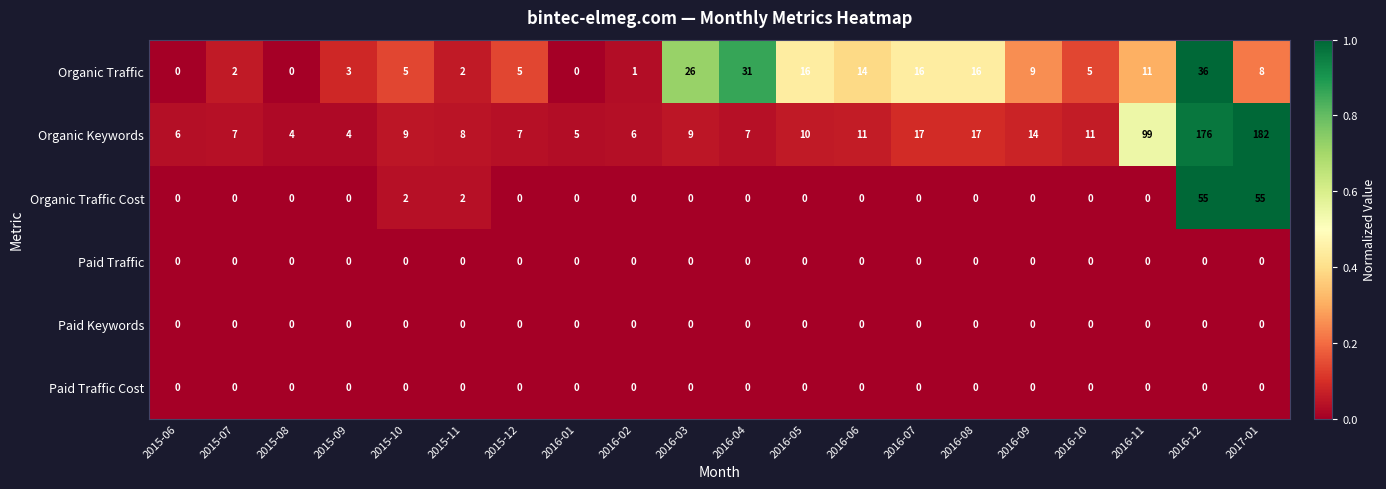

At which label does Organic Traffic first exceed 8?

2016-03